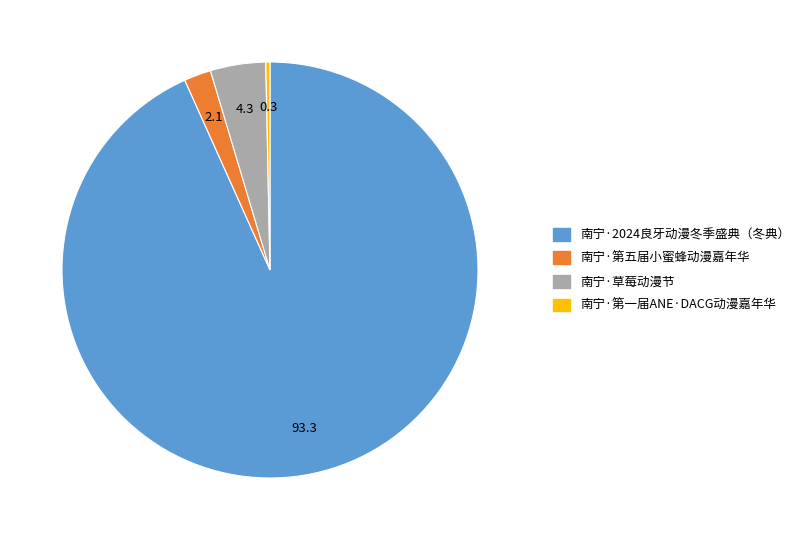

True or false: 南宁·第一届ANE·DACG动漫嘉年华 accounts for 0% of the total.

True